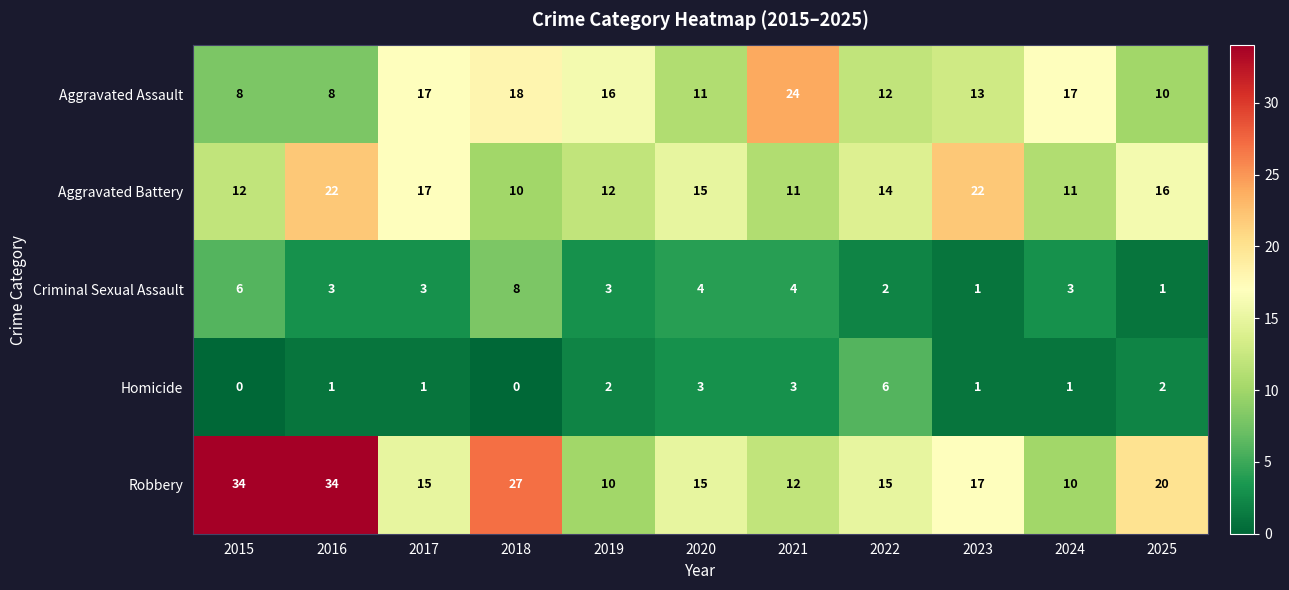

What is the spread (max minus min) of values at 2016?

33